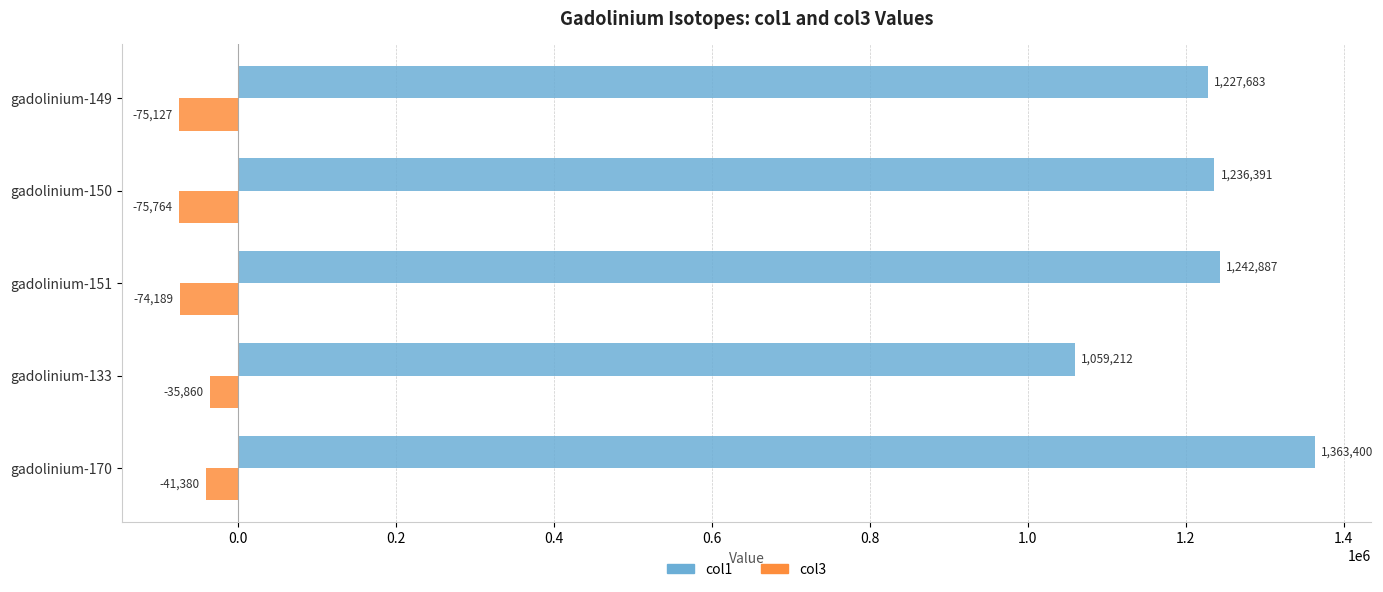

Which series changed the most between gadolinium-170 and gadolinium-151?

col1